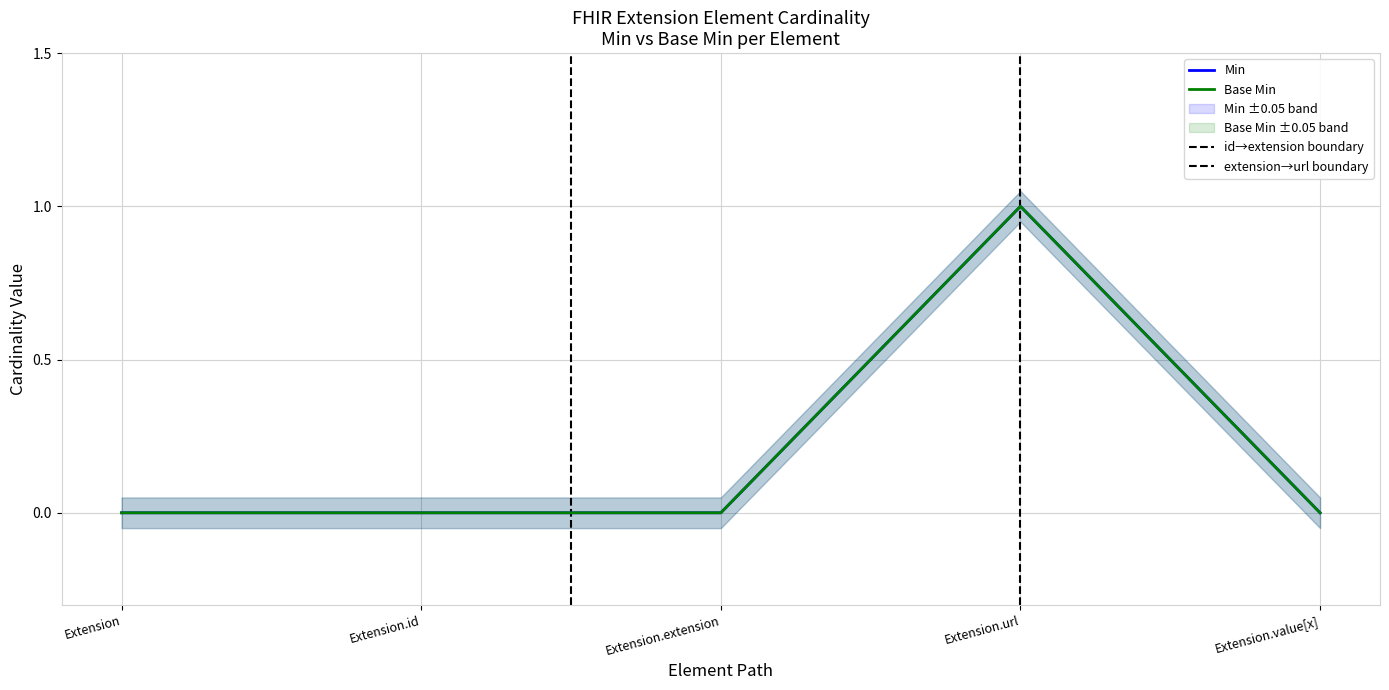

Which category has the highest value across all series?

Extension.url